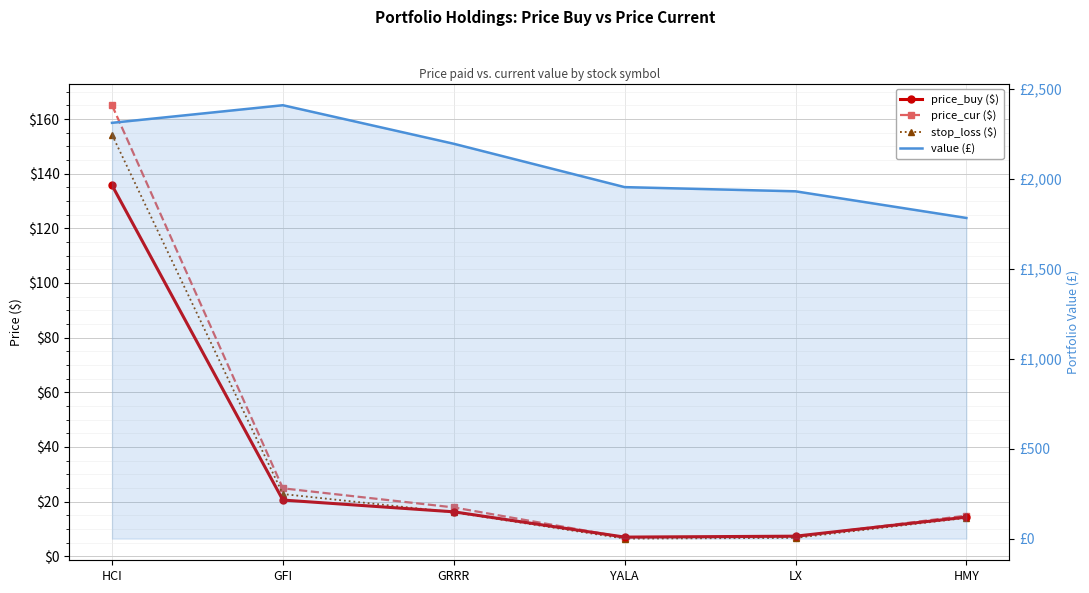

What is the maximum value for value (£)?

2408.5